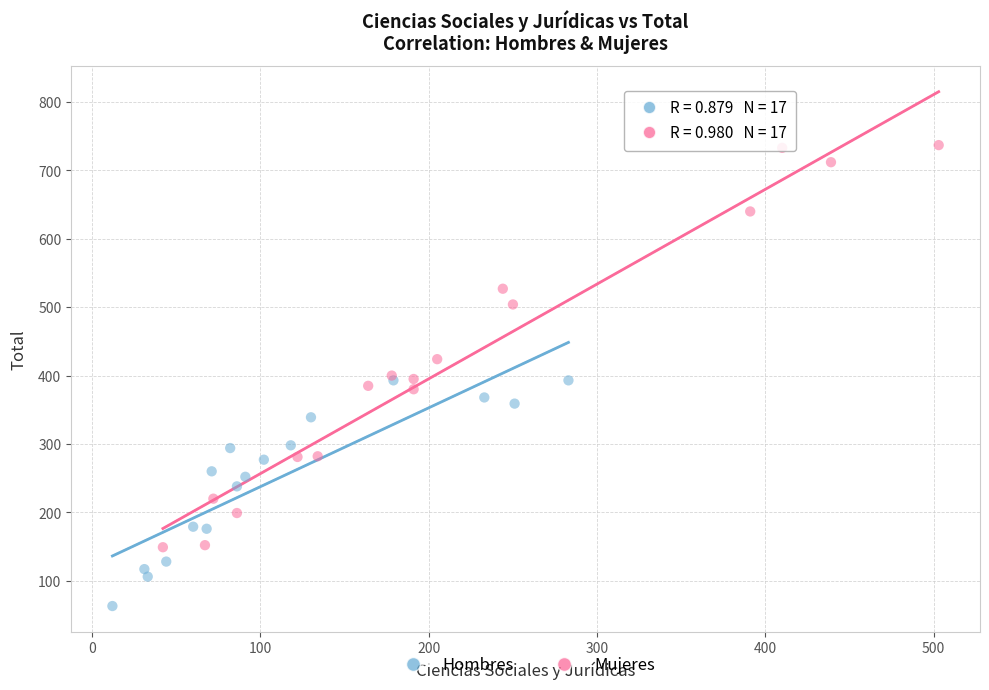

Which series has the widest spread of Y values?

Mujeres